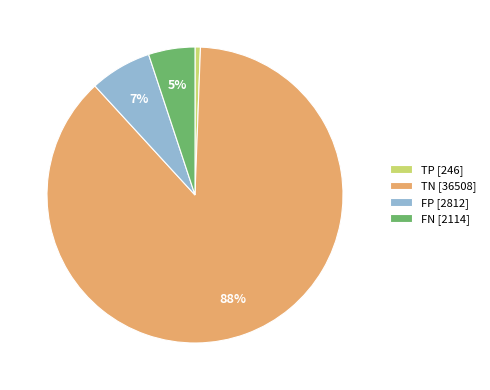

Is there a majority slice in this chart?

Yes